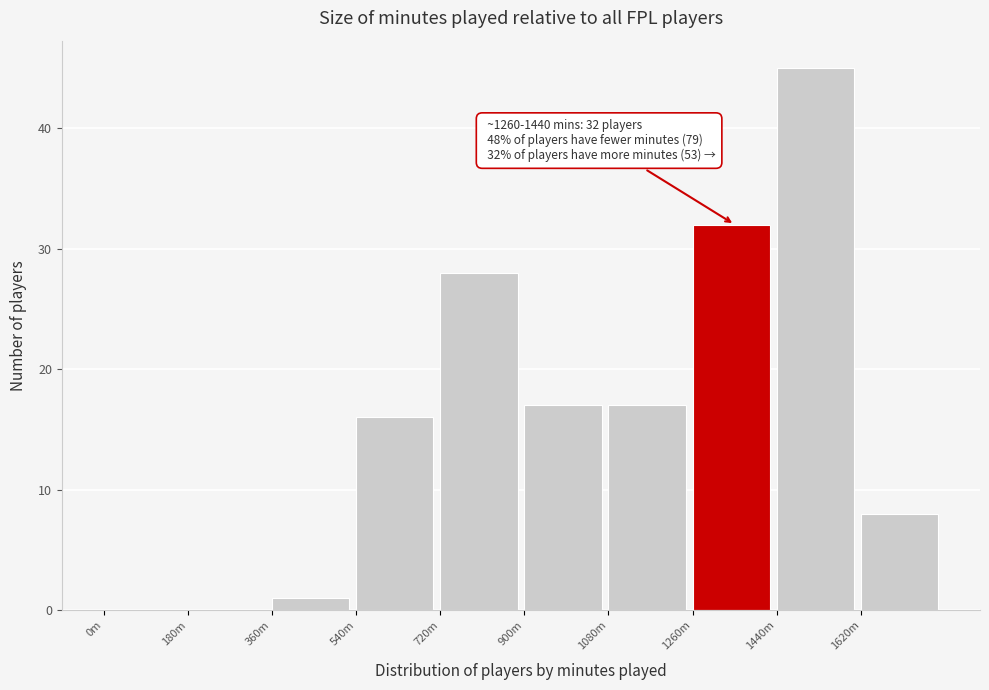

Reading left to right, transcribe all the data shown in this chart.

0m=0	180m=0	360m=1	540m=16	720m=28	900m=17	1080m=17	1260m=32	1440m=45	1620m=8